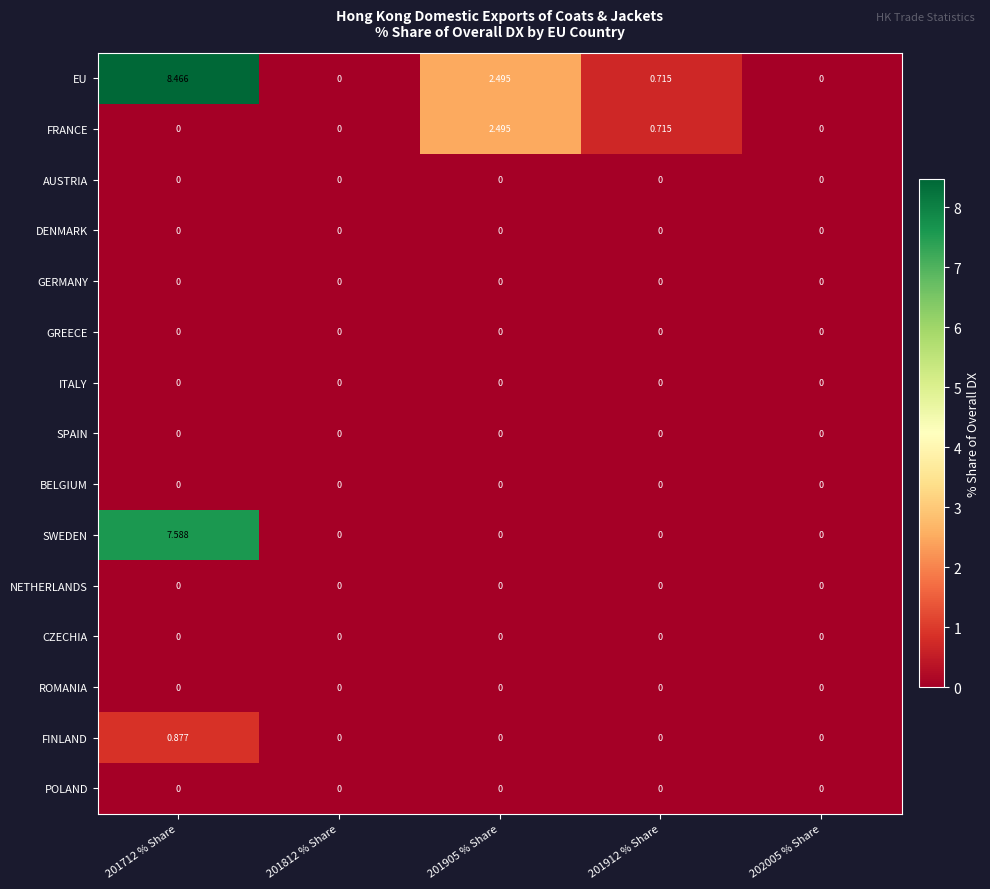

What is the total value across all series at 201912 % Share?

1.4